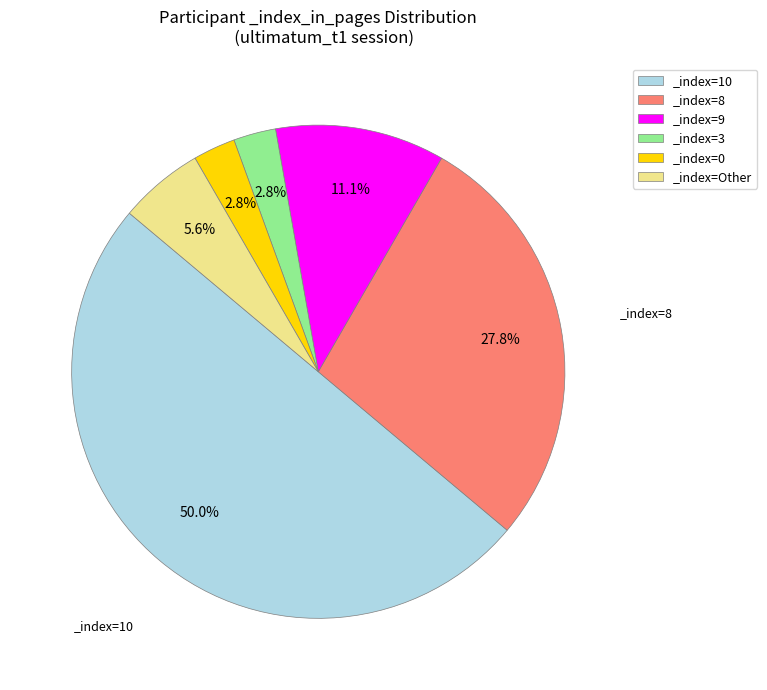

Between _index=8 and _index=10, which is larger?

_index=10